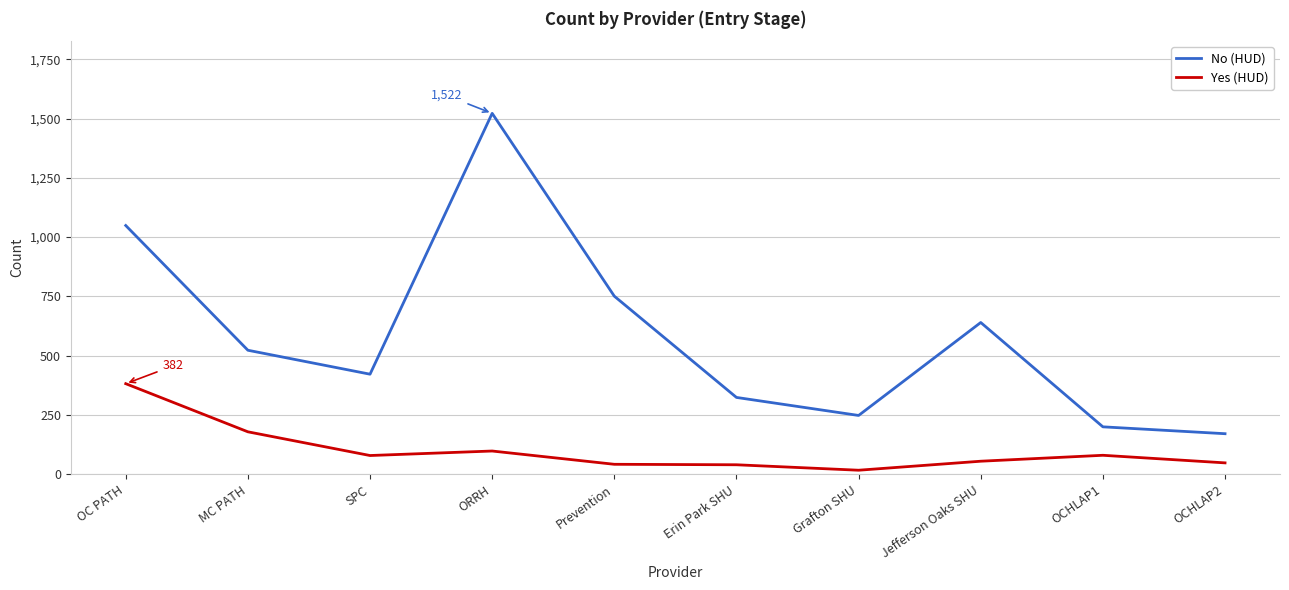

Which label corresponds to the smallest value in the chart?

Grafton SHU